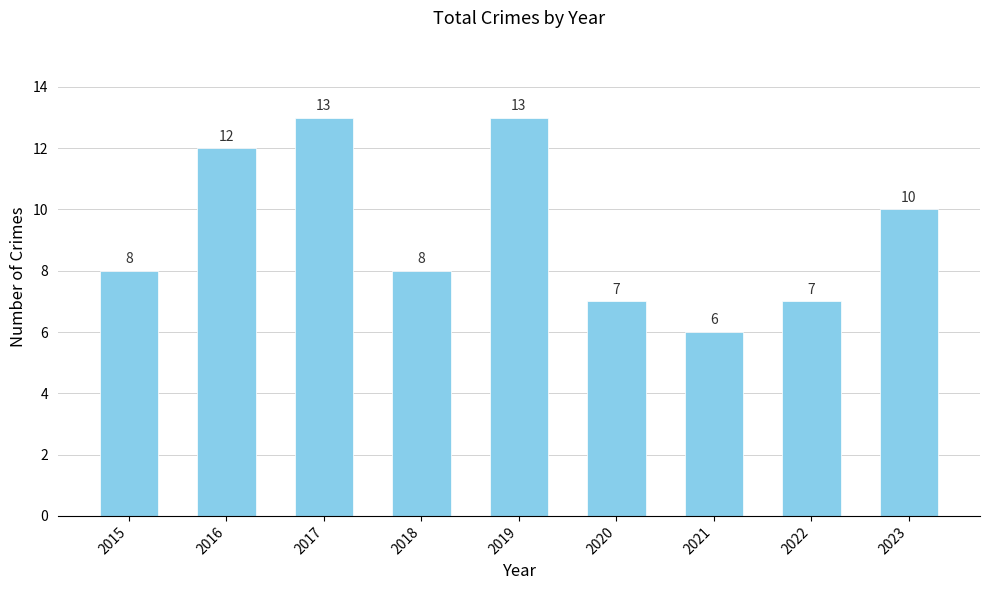

Is it true that the value at 2016 is 12?

True